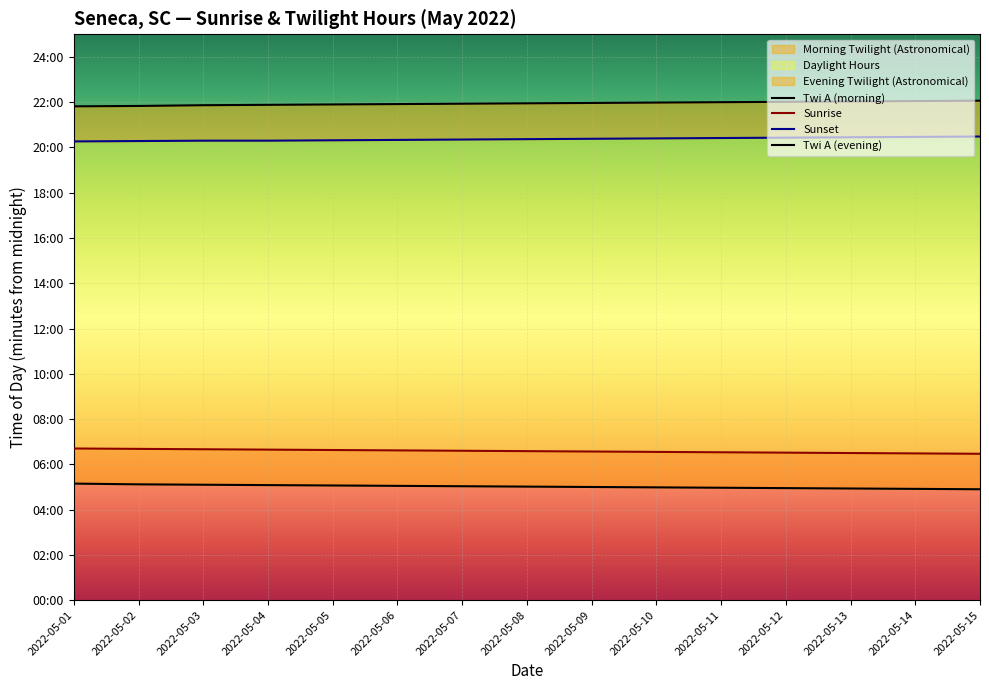

Between 2022-05-01 and 2022-05-04, which is larger?

2022-05-01